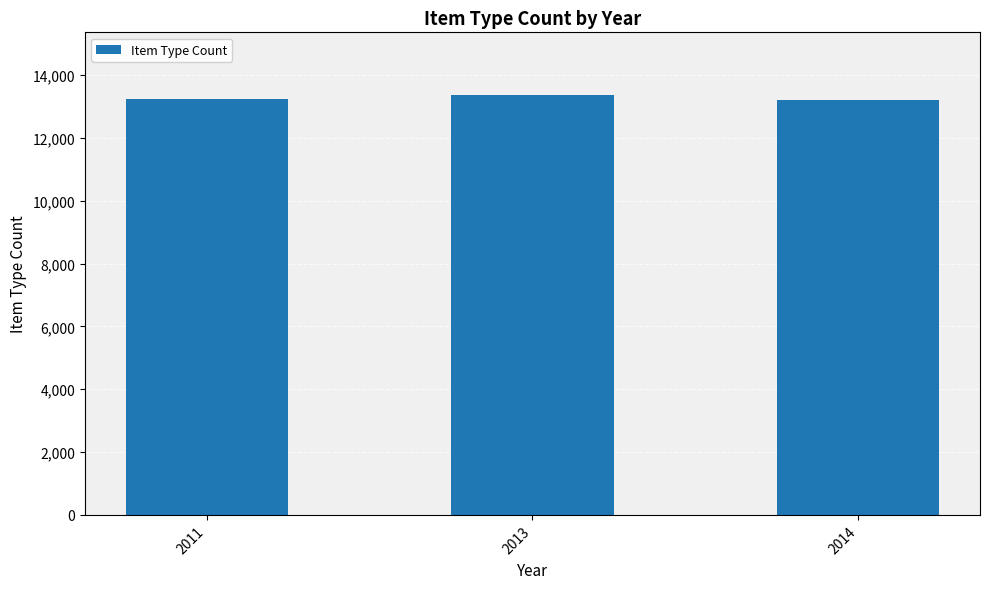

Read the value at 2014, to the nearest 50.

13200